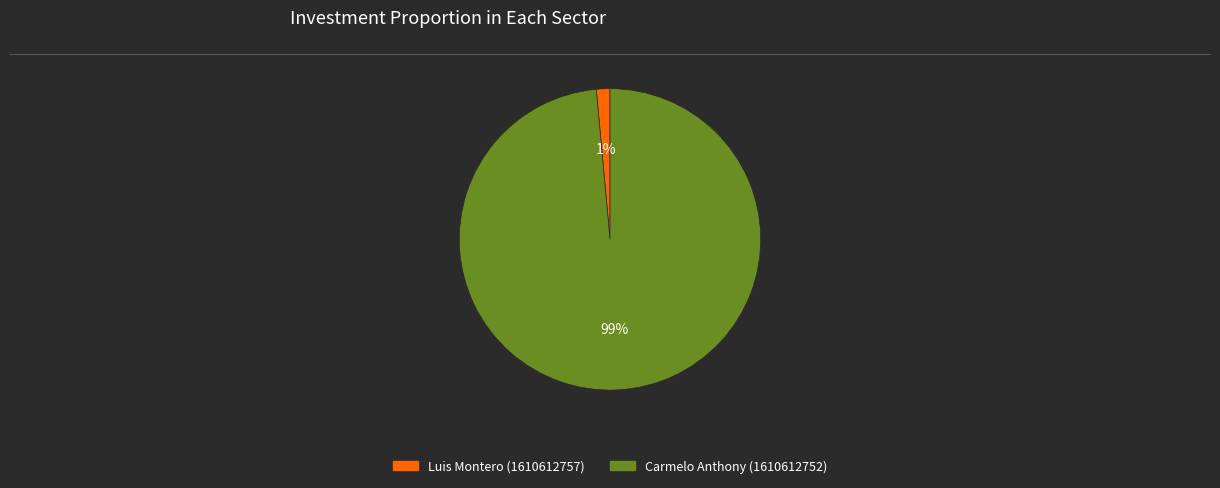

To the nearest percent, what is the average slice percentage?

50%